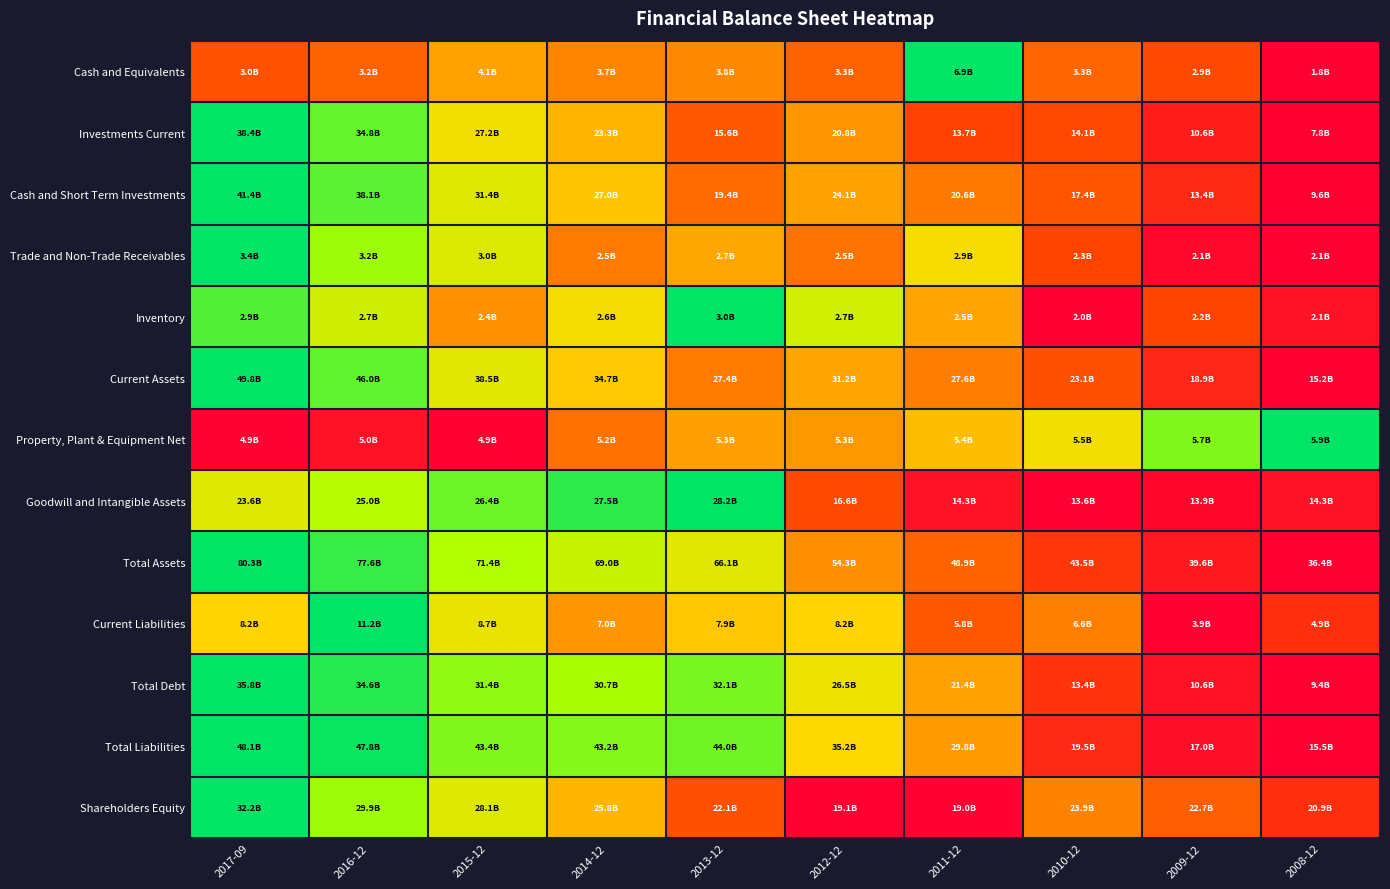

Reading left to right, transcribe all the data shown in this chart.

Cash and Equivalents: 2017-09=0.2	2016-12=0.3	2015-12=0.5	2014-12=0.4	2013-12=0.4	2012-12=0.3	2011-12=1.0	2010-12=0.3	2009-12=0.2	2008-12=0.0
Investments Current: 2017-09=1.0	2016-12=0.9	2015-12=0.6	2014-12=0.5	2013-12=0.3	2012-12=0.4	2011-12=0.2	2010-12=0.2	2009-12=0.1	2008-12=0.0
Cash and Short Term Investments: 2017-09=1.0	2016-12=0.9	2015-12=0.7	2014-12=0.5	2013-12=0.3	2012-12=0.5	2011-12=0.3	2010-12=0.2	2009-12=0.1	2008-12=0.0
Trade and Non-Trade Receivables: 2017-09=1.0	2016-12=0.8	2015-12=0.7	2014-12=0.4	2013-12=0.5	2012-12=0.3	2011-12=0.6	2010-12=0.2	2009-12=0.0	2008-12=0.0
Inventory: 2017-09=0.9	2016-12=0.7	2015-12=0.4	2014-12=0.6	2013-12=1.0	2012-12=0.7	2011-12=0.5	2010-12=0.0	2009-12=0.2	2008-12=0.1
Current Assets: 2017-09=1.0	2016-12=0.9	2015-12=0.7	2014-12=0.6	2013-12=0.4	2012-12=0.5	2011-12=0.4	2010-12=0.2	2009-12=0.1	2008-12=0.0
Property, Plant & Equipment Net: 2017-09=0.0	2016-12=0.1	2015-12=0.0	2014-12=0.3	2013-12=0.5	2012-12=0.4	2011-12=0.5	2010-12=0.6	2009-12=0.9	2008-12=1.0
Goodwill and Intangible Assets: 2017-09=0.7	2016-12=0.8	2015-12=0.9	2014-12=0.9	2013-12=1.0	2012-12=0.2	2011-12=0.1	2010-12=0.0	2009-12=0.0	2008-12=0.1
Total Assets: 2017-09=1.0	2016-12=0.9	2015-12=0.8	2014-12=0.7	2013-12=0.7	2012-12=0.4	2011-12=0.3	2010-12=0.2	2009-12=0.1	2008-12=0.0
Current Liabilities: 2017-09=0.6	2016-12=1.0	2015-12=0.7	2014-12=0.4	2013-12=0.6	2012-12=0.6	2011-12=0.3	2010-12=0.4	2009-12=0.0	2008-12=0.1
Total Debt: 2017-09=1.0	2016-12=1.0	2015-12=0.8	2014-12=0.8	2013-12=0.9	2012-12=0.7	2011-12=0.5	2010-12=0.2	2009-12=0.0	2008-12=0.0
Total Liabilities: 2017-09=1.0	2016-12=1.0	2015-12=0.9	2014-12=0.9	2013-12=0.9	2012-12=0.6	2011-12=0.4	2010-12=0.1	2009-12=0.0	2008-12=0.0
Shareholders Equity: 2017-09=1.0	2016-12=0.8	2015-12=0.7	2014-12=0.5	2013-12=0.2	2012-12=0.0	2011-12=0.0	2010-12=0.4	2009-12=0.3	2008-12=0.1